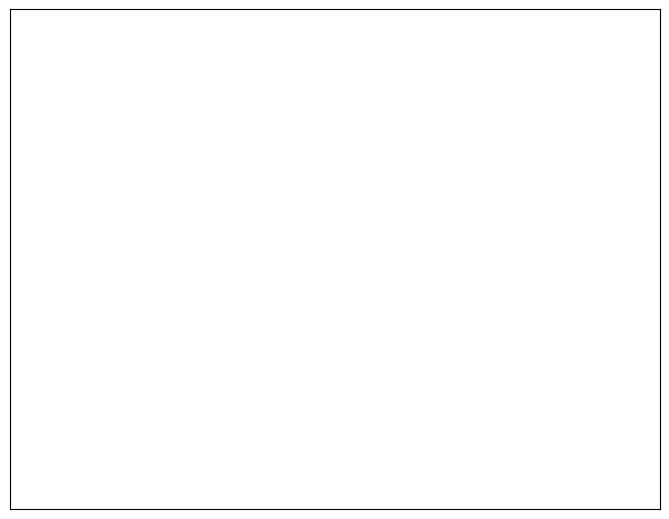

Does any single category account for the majority?

Yes